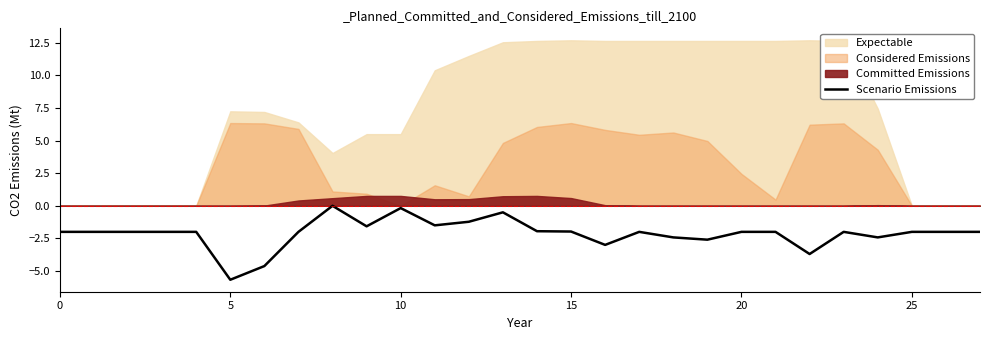

At which label does Scenario Emissions reach its minimum?

5